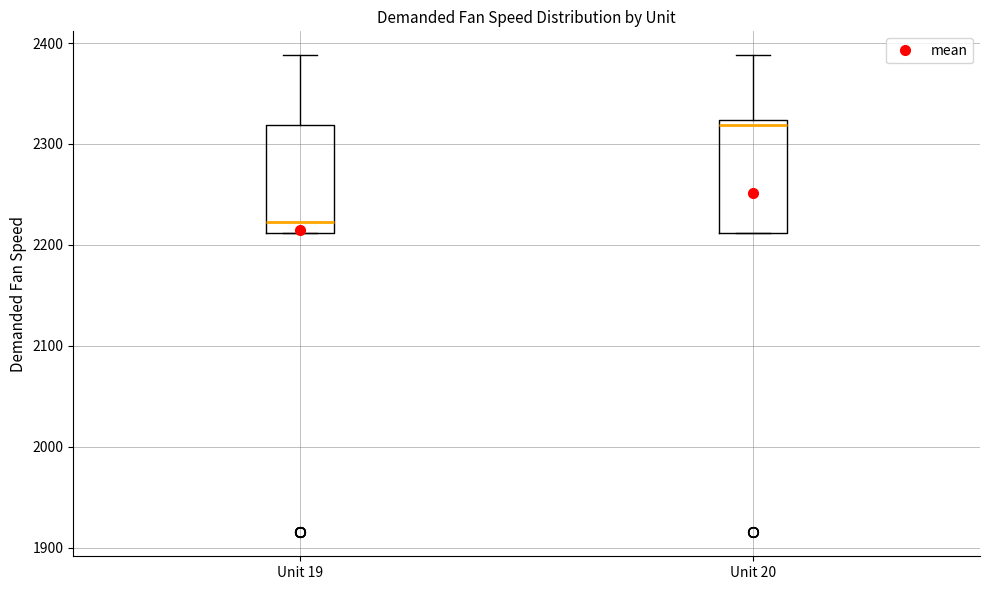

Which box's median line is the lowest?

Unit 19